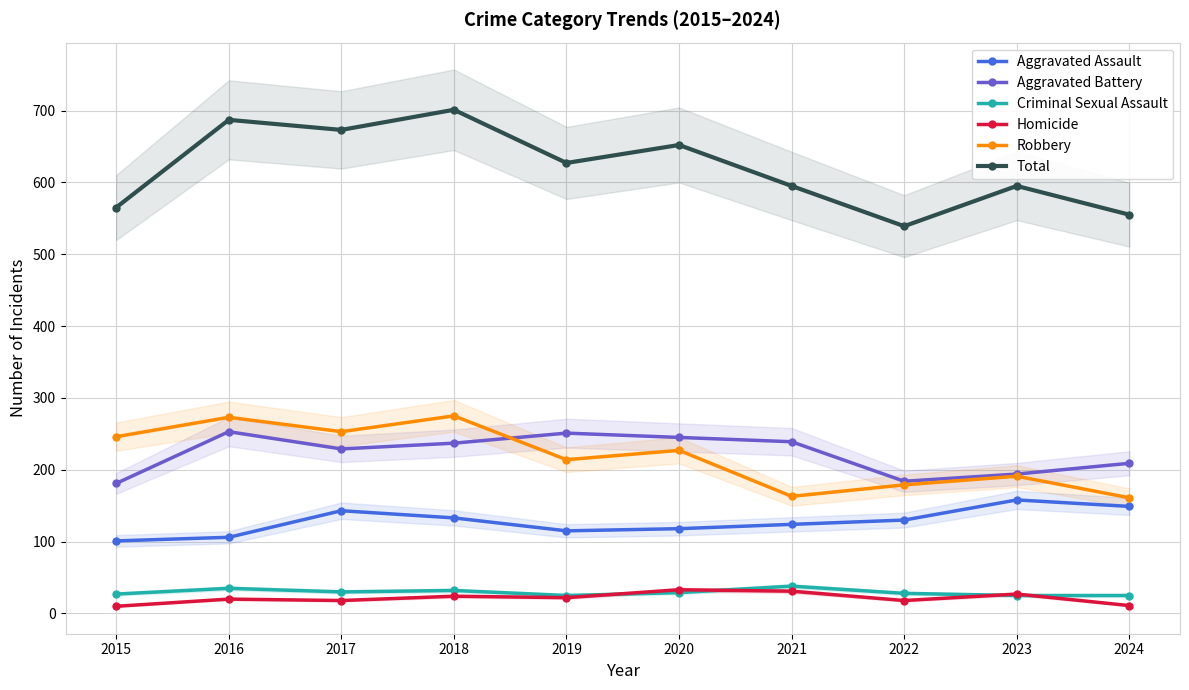

At which label does Aggravated Battery reach its minimum?

2015